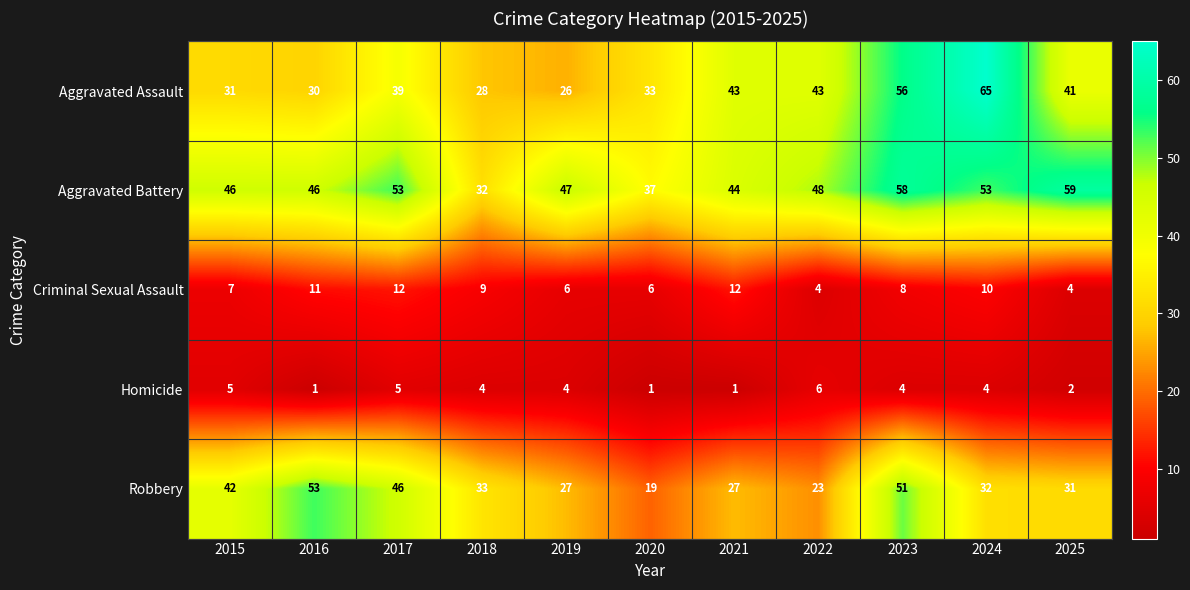

What is the minimum value shown in the chart?

1